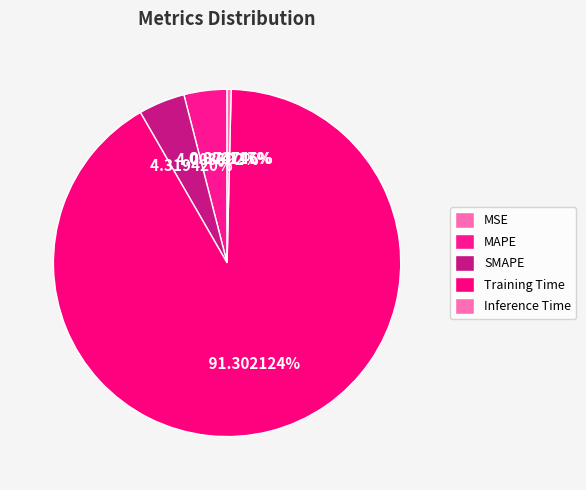

To the nearest percent, what is the combined percentage of MSE and Training Time?

91%